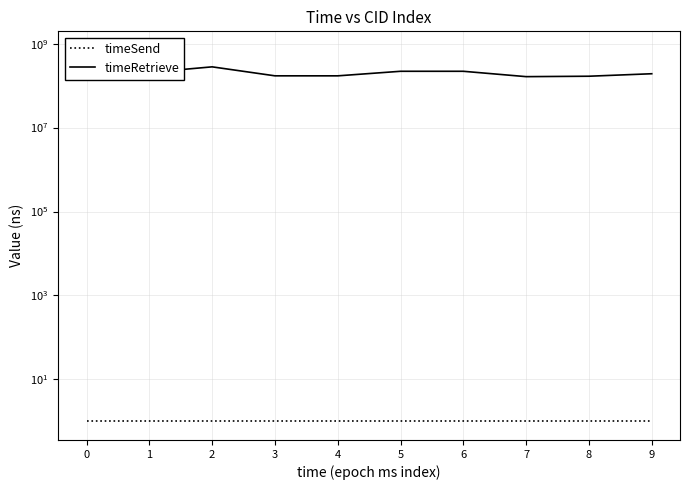

What is the spread (max minus min) of values at 7?

163457475